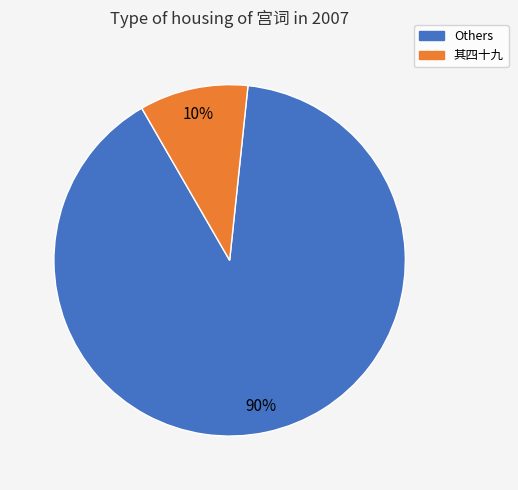

Is there a majority slice in this chart?

Yes